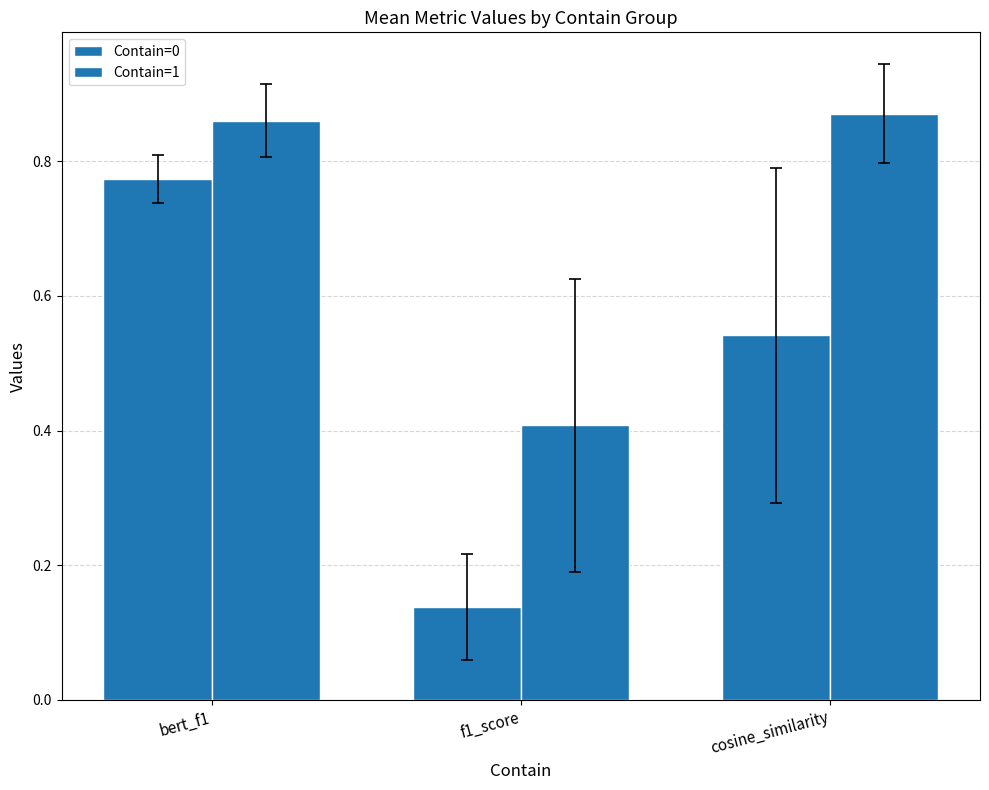

What is the spread (max minus min) of values at f1_score?

0.3